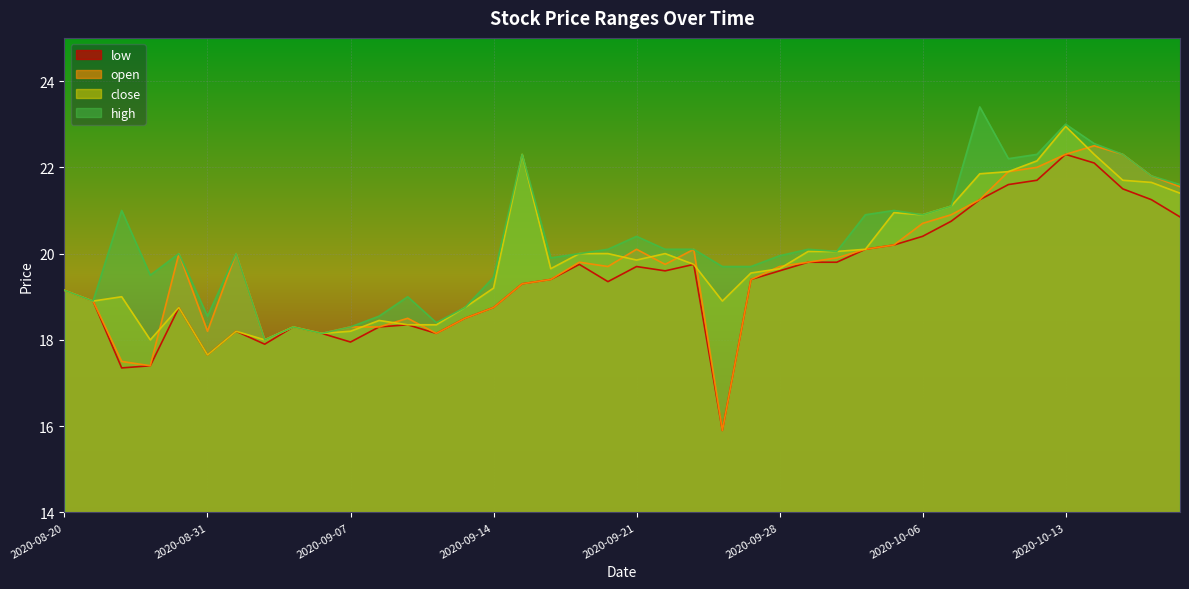

At which label is low closest to 19?

2020-08-21